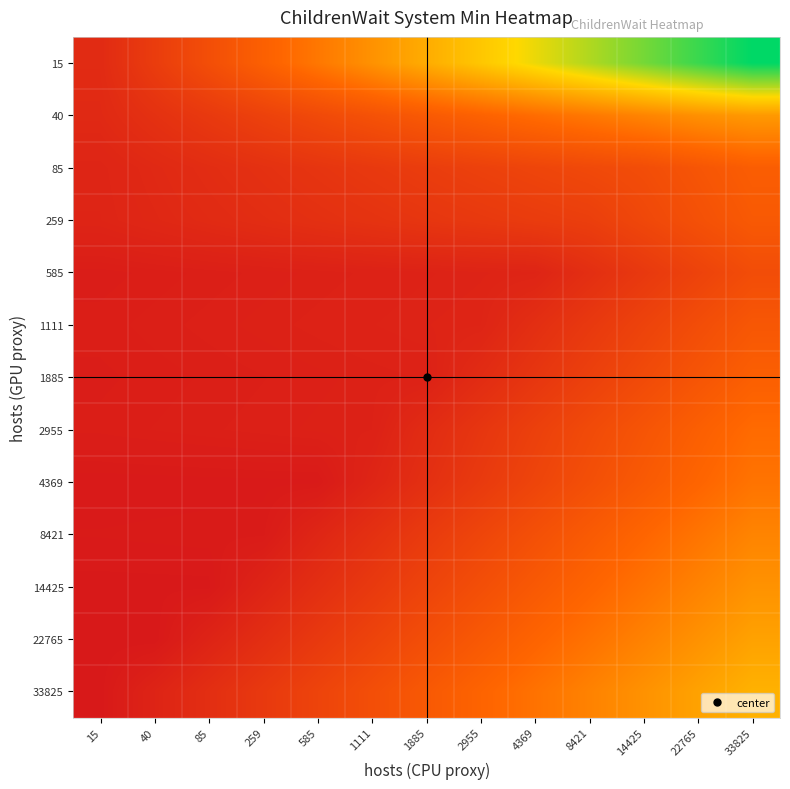

Reading left to right, extract all data points from this chart.

15: 15=0.2	40=0.5	85=0.7	259=1.0	585=1.2	1111=1.5	1885=1.7	2955=2.0	4369=2.2	8421=2.5	14425=2.7	22765=2.9	33825=3.2
40: 15=0.2	40=0.3	85=0.4	259=0.6	585=0.7	1111=0.8	1885=0.9	2955=1.0	4369=1.1	8421=1.2	14425=1.3	22765=1.5	33825=1.5
85: 15=0.2	40=0.2	85=0.3	259=0.3	585=0.4	1111=0.4	1885=0.5	2955=0.6	4369=0.6	8421=0.7	14425=0.7	22765=0.8	33825=1.0
259: 15=0.2	40=0.2	85=0.2	259=0.3	585=0.3	1111=0.4	1885=0.4	2955=0.4	4369=0.5	8421=0.5	14425=0.6	22765=0.8	33825=0.9
585: 15=0.1	40=0.1	85=0.1	259=0.1	585=0.1	1111=0.1	1885=0.1	2955=0.1	4369=0.2	8421=0.3	14425=0.4	22765=0.6	33825=0.7
1111: 15=0.1	40=0.1	85=0.1	259=0.1	585=0.1	1111=0.1	1885=0.1	2955=0.2	4369=0.3	8421=0.4	14425=0.6	22765=0.7	33825=0.9
1885: 15=0.1	40=0.1	85=0.1	259=0.1	585=0.1	1111=0.1	1885=0.1	2955=0.3	4369=0.4	8421=0.5	14425=0.7	22765=0.8	33825=1.0
2955: 15=0.1	40=0.1	85=0.1	259=0.1	585=0.1	1111=0.1	1885=0.3	2955=0.4	4369=0.5	8421=0.7	14425=0.8	22765=1.0	33825=1.1
4369: 15=0.0	40=0.0	85=0.0	259=0.0	585=0.0	1111=0.2	1885=0.3	2955=0.5	4369=0.6	8421=0.8	14425=0.9	22765=1.0	33825=1.2
8421: 15=0.0	40=0.0	85=0.0	259=0.0	585=0.2	1111=0.3	1885=0.5	2955=0.6	4369=0.8	8421=0.9	14425=1.1	22765=1.2	33825=1.3
14425: 15=0.0	40=0.0	85=0.0	259=0.2	585=0.3	1111=0.4	1885=0.6	2955=0.7	4369=0.9	8421=1.0	14425=1.2	22765=1.3	33825=1.5
22765: 15=0.0	40=0.0	85=0.1	259=0.3	585=0.4	1111=0.6	1885=0.7	2955=0.9	4369=1.0	8421=1.2	14425=1.3	22765=1.5	33825=1.6
33825: 15=0.0	40=0.1	85=0.3	259=0.4	585=0.6	1111=0.7	1885=0.9	2955=1.0	4369=1.2	8421=1.3	14425=1.5	22765=1.6	33825=1.8